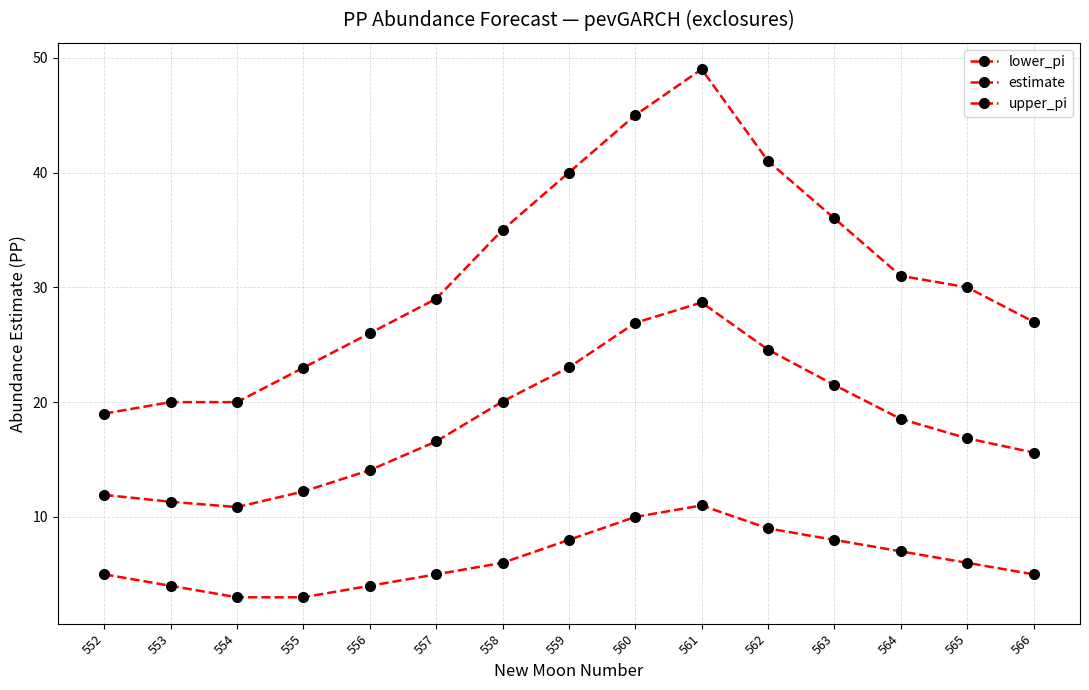

How many data points in upper_pi are less than 30?

7